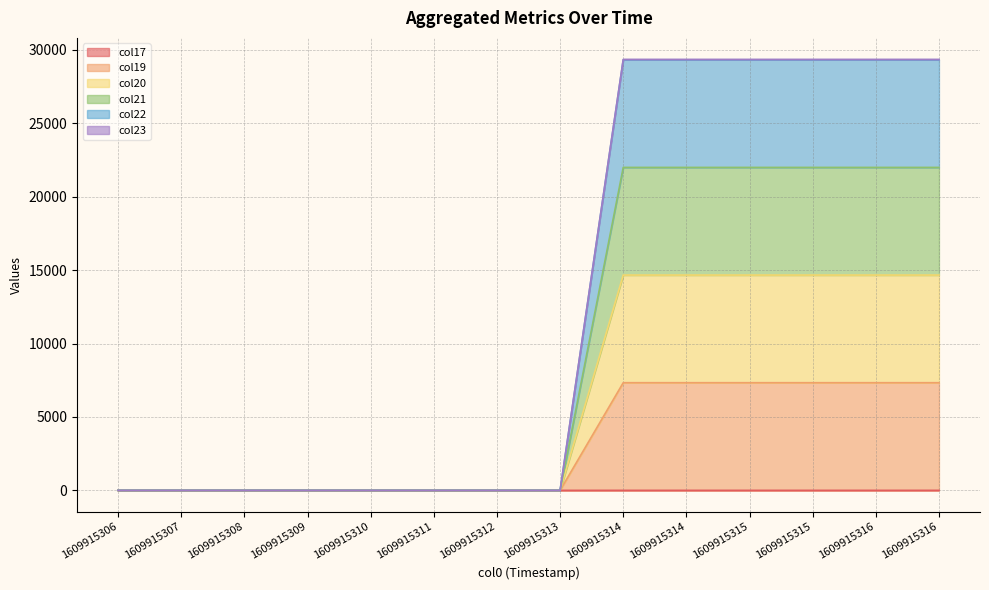

What are all the series names shown in the legend?

col17, col19, col20, col21, col22, col23